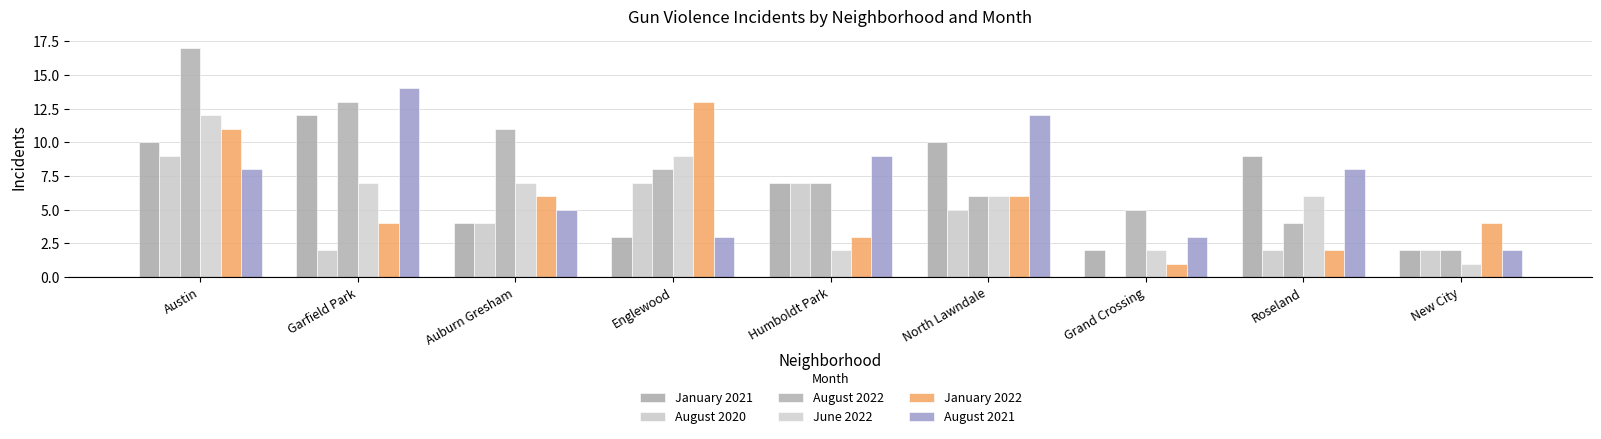

Which series changed the most between Austin and Auburn Gresham?

January 2021